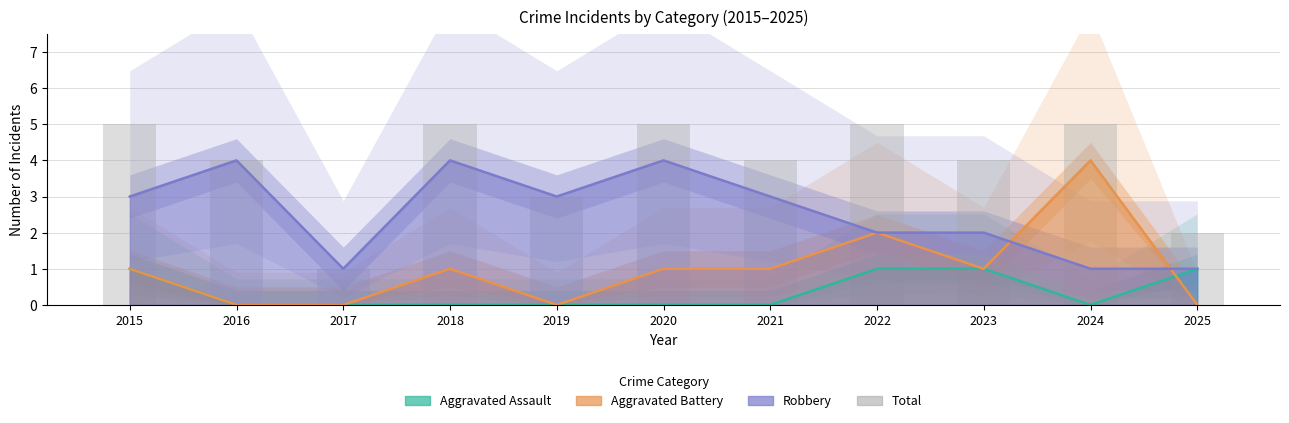

The chart shows a value of 4 at 2021. True or false?

True